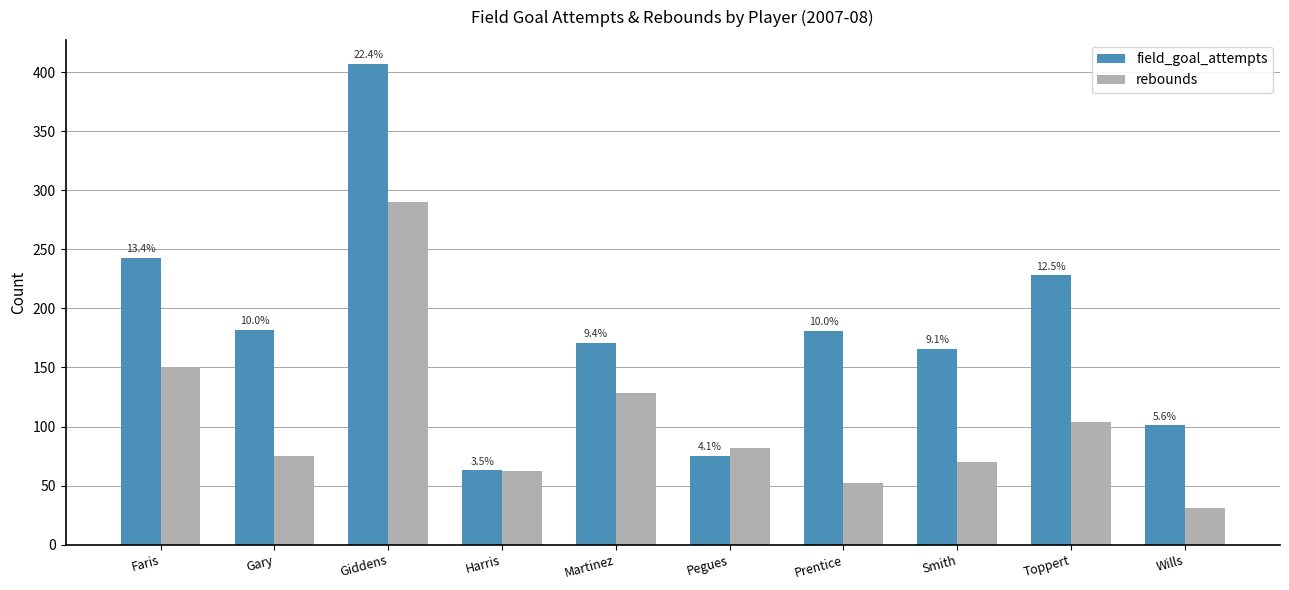

True or false: field_goal_attempts has a value of 69 at Smith.

False